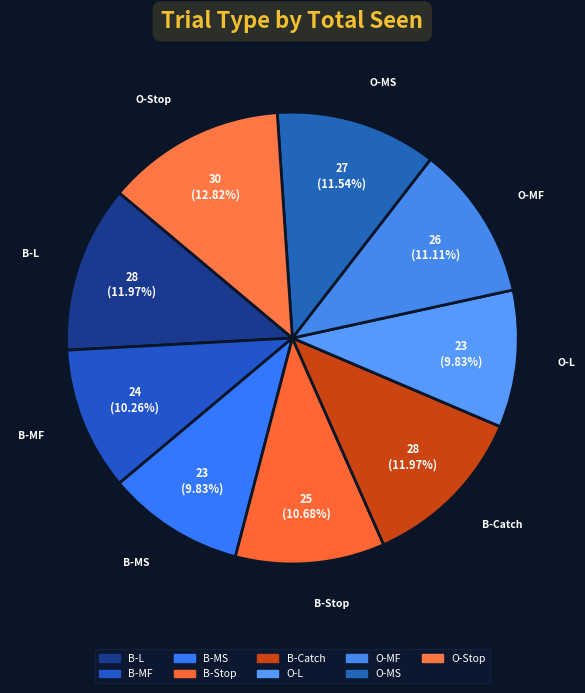

How many segments does this pie chart have?

9